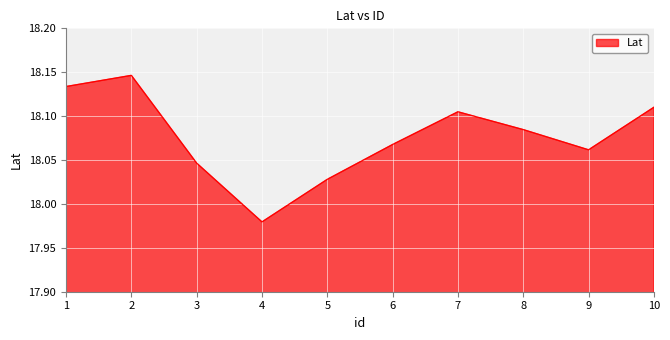

Where is the data nearest to the value 18?

4